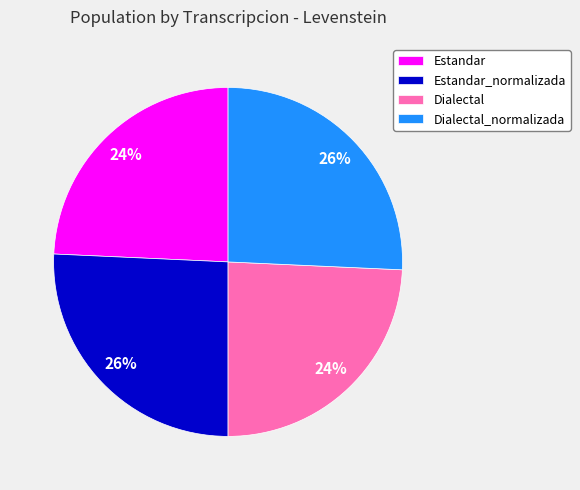

To the nearest percent, what is the combined percentage of Estandar and Dialectal_normalizada?

50%